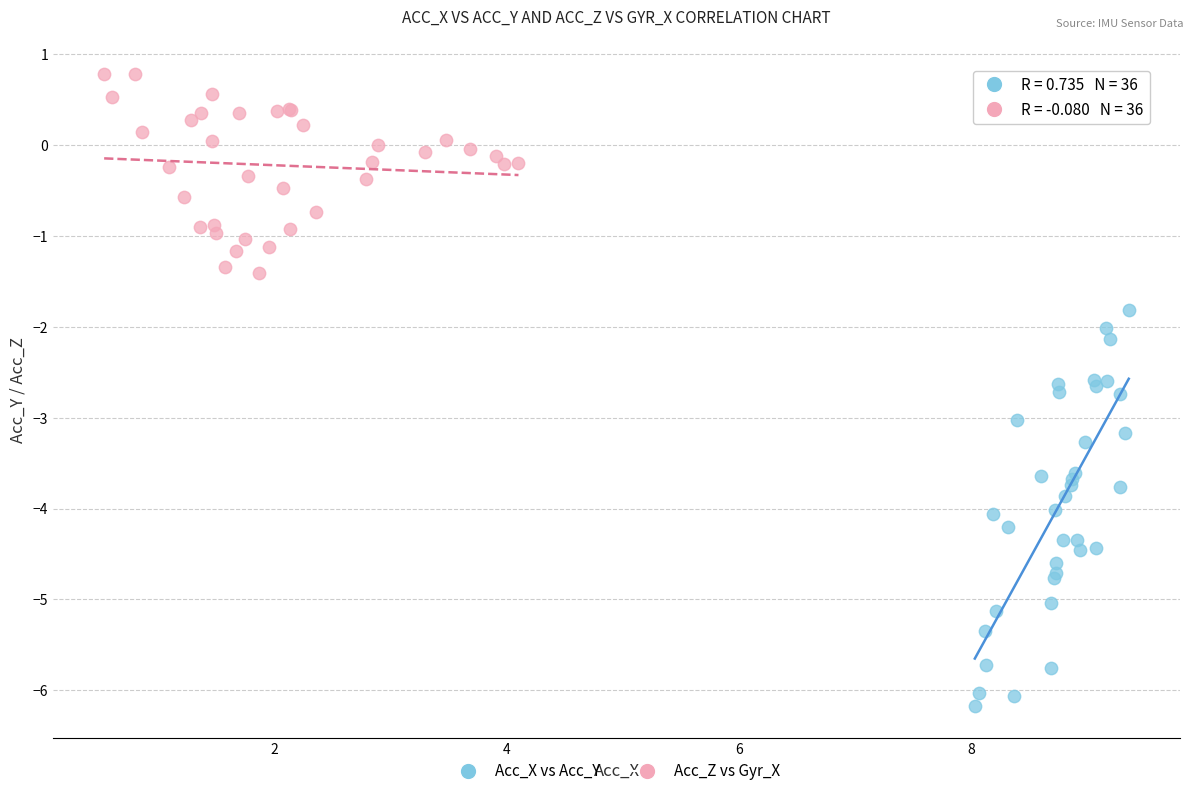

Which series has the largest Y range (max minus min)?

Acc_X vs Acc_Y